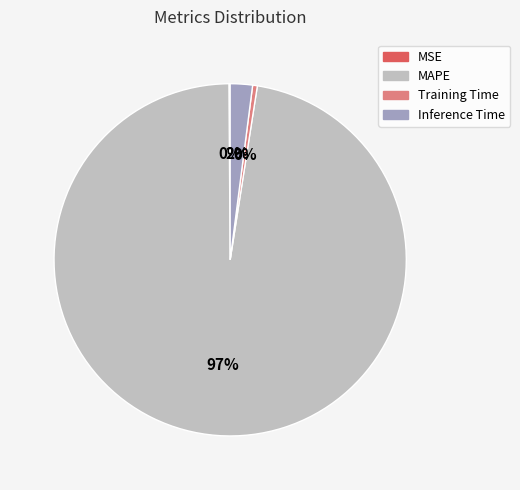

Does MAPE represent more than half of the total?

Yes